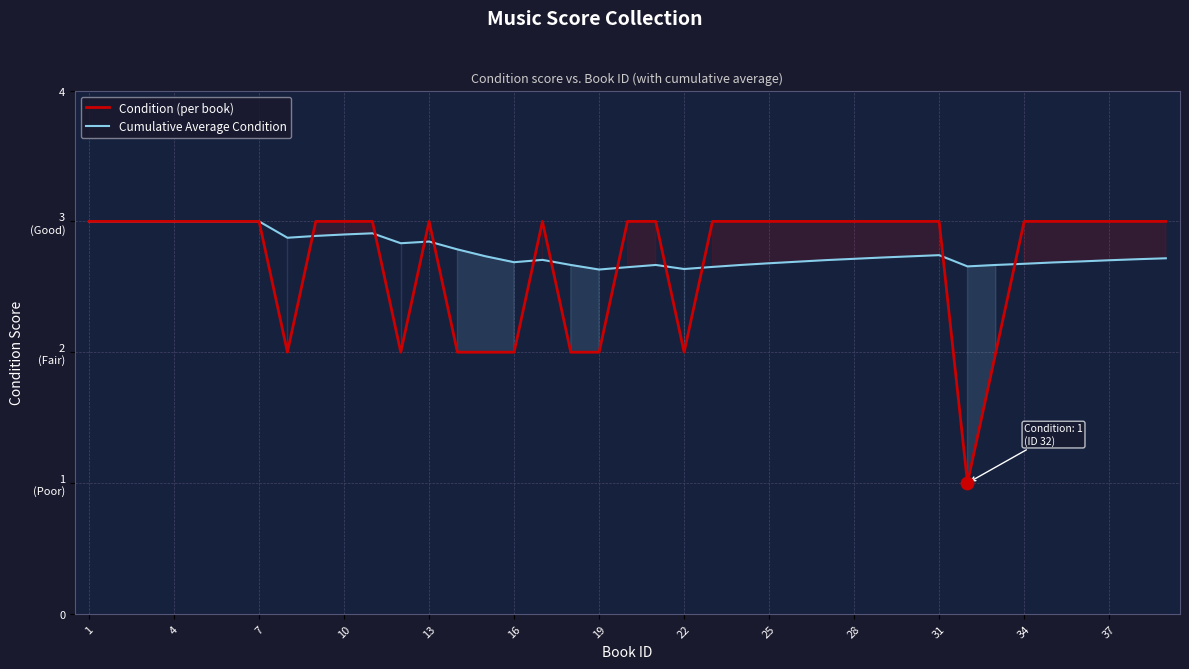

Which series has the largest total across all categories?

Cumulative Average Condition